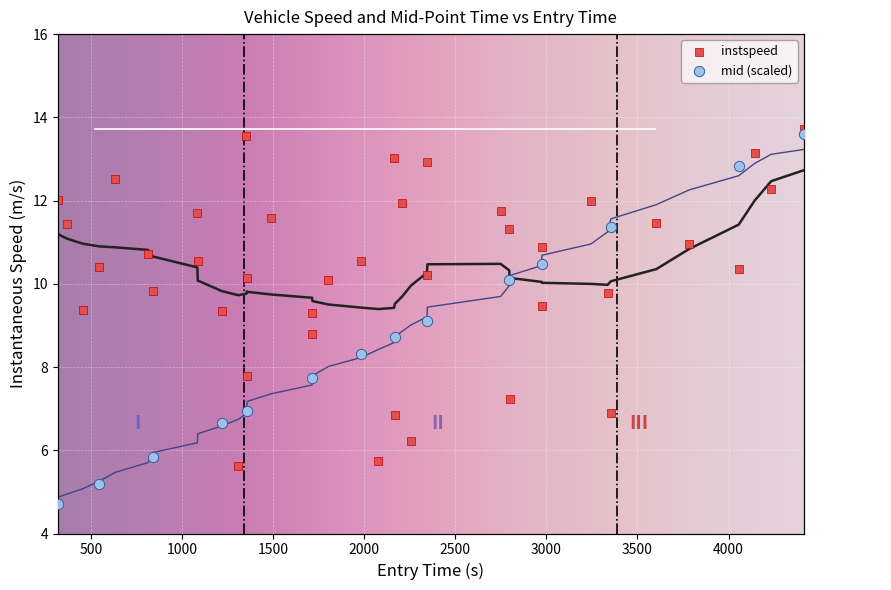

Which series has the largest total across all categories?

instspeed